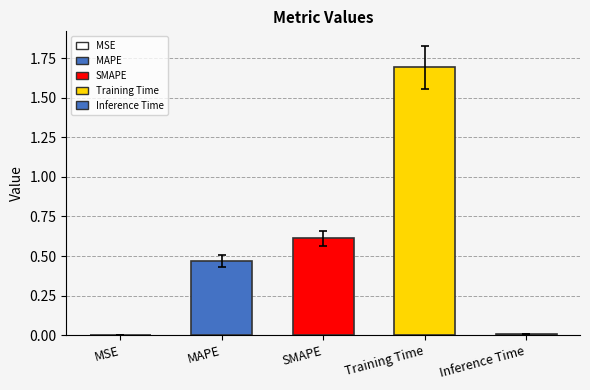

Rank the categories by value from lowest to highest.

MSE, Inference Time, MAPE, SMAPE, Training Time